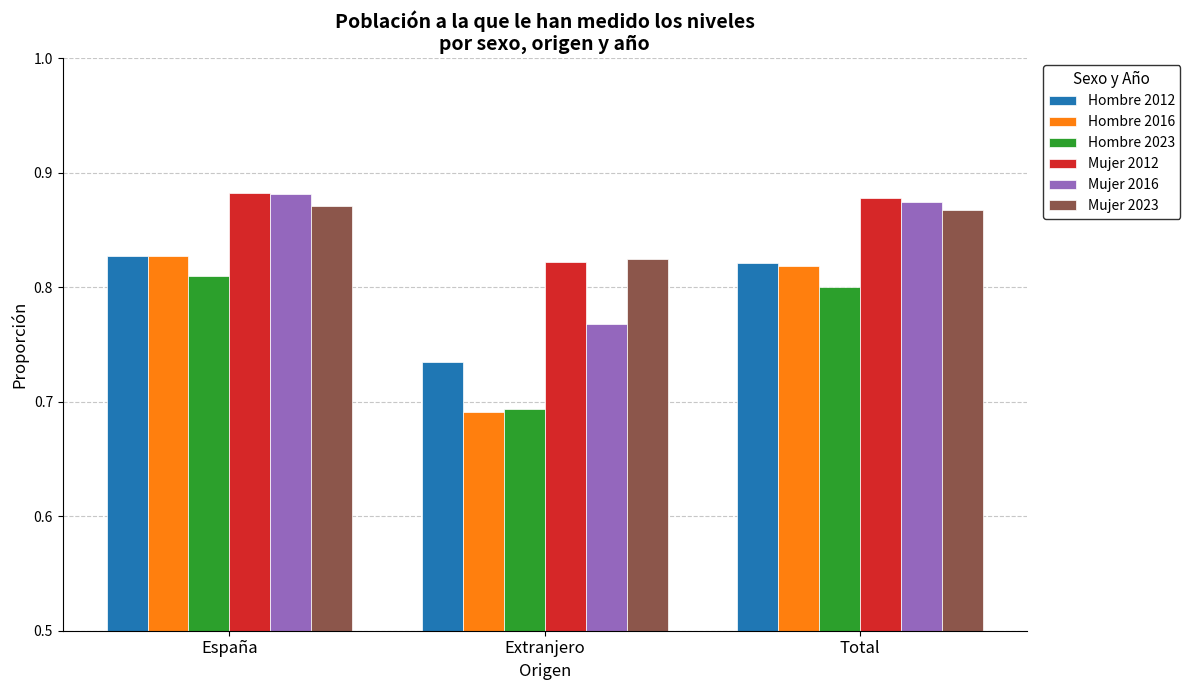

At which category is the sum across all series the highest?

España